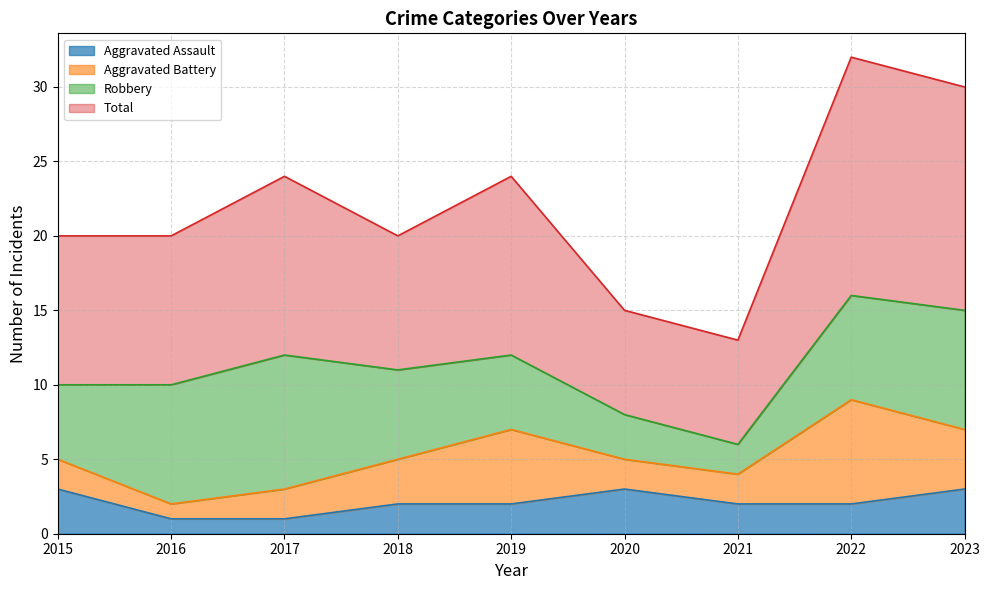

What is the value of the Total point at the 3rd from the left?

24